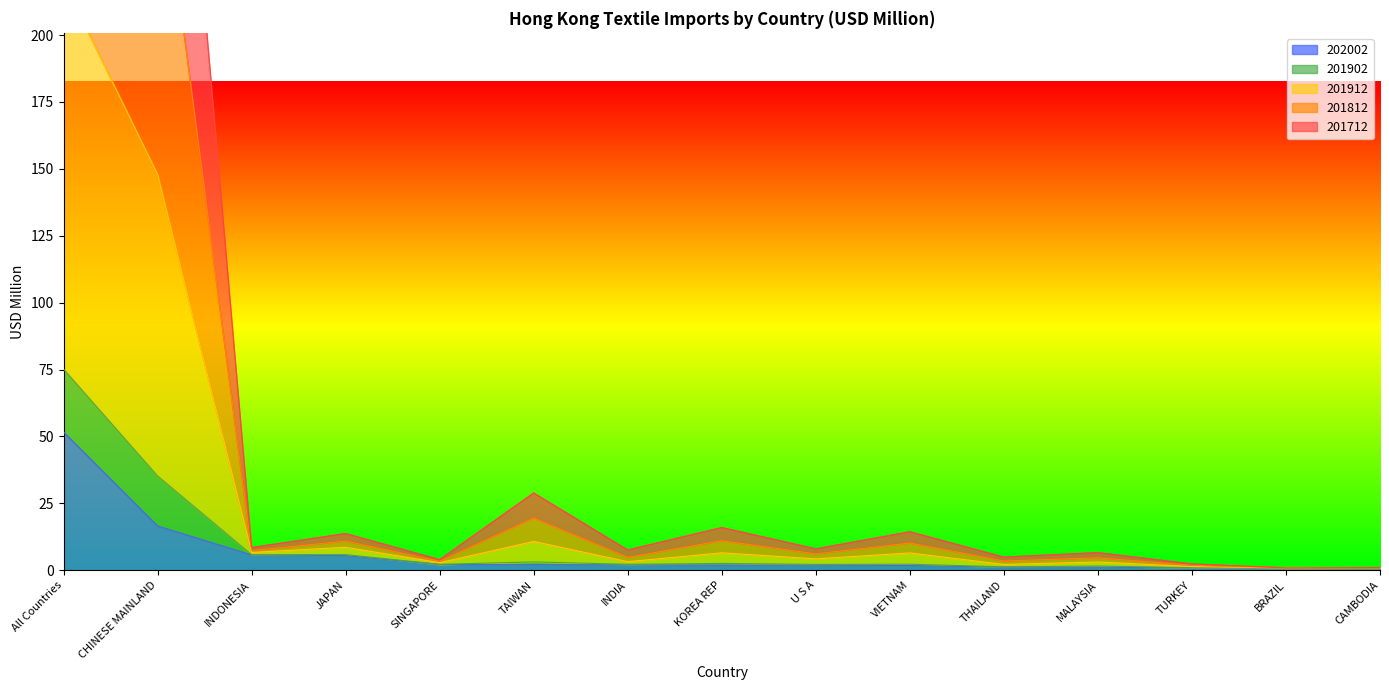

What is the total value across all series at U S A?

20.2